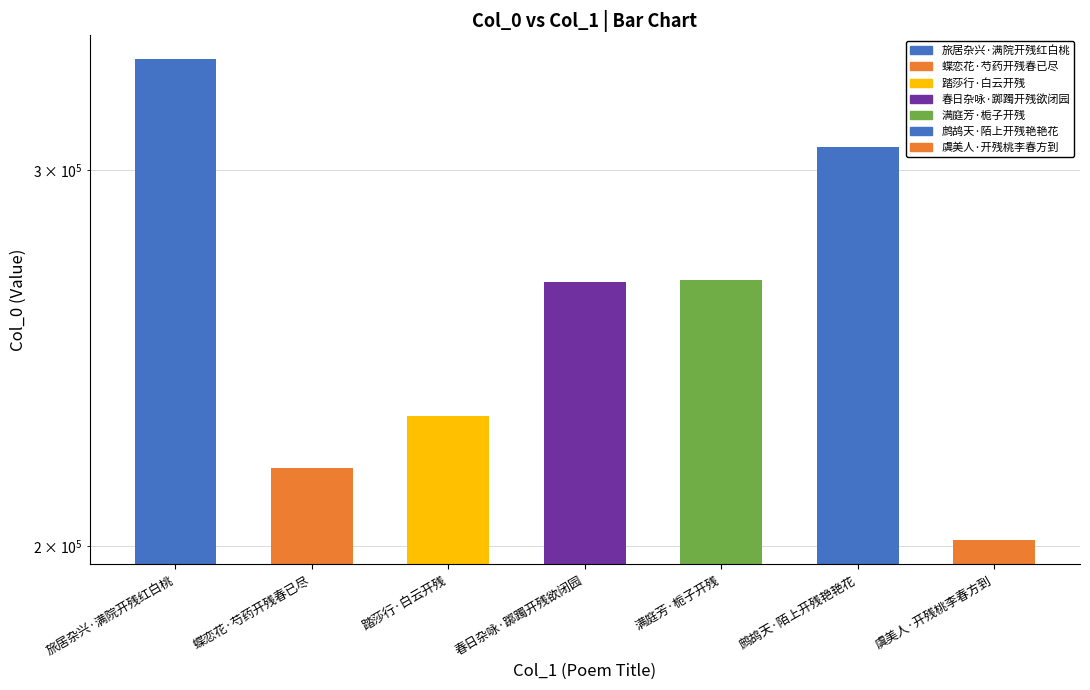

What is the greatest value displayed?

338100